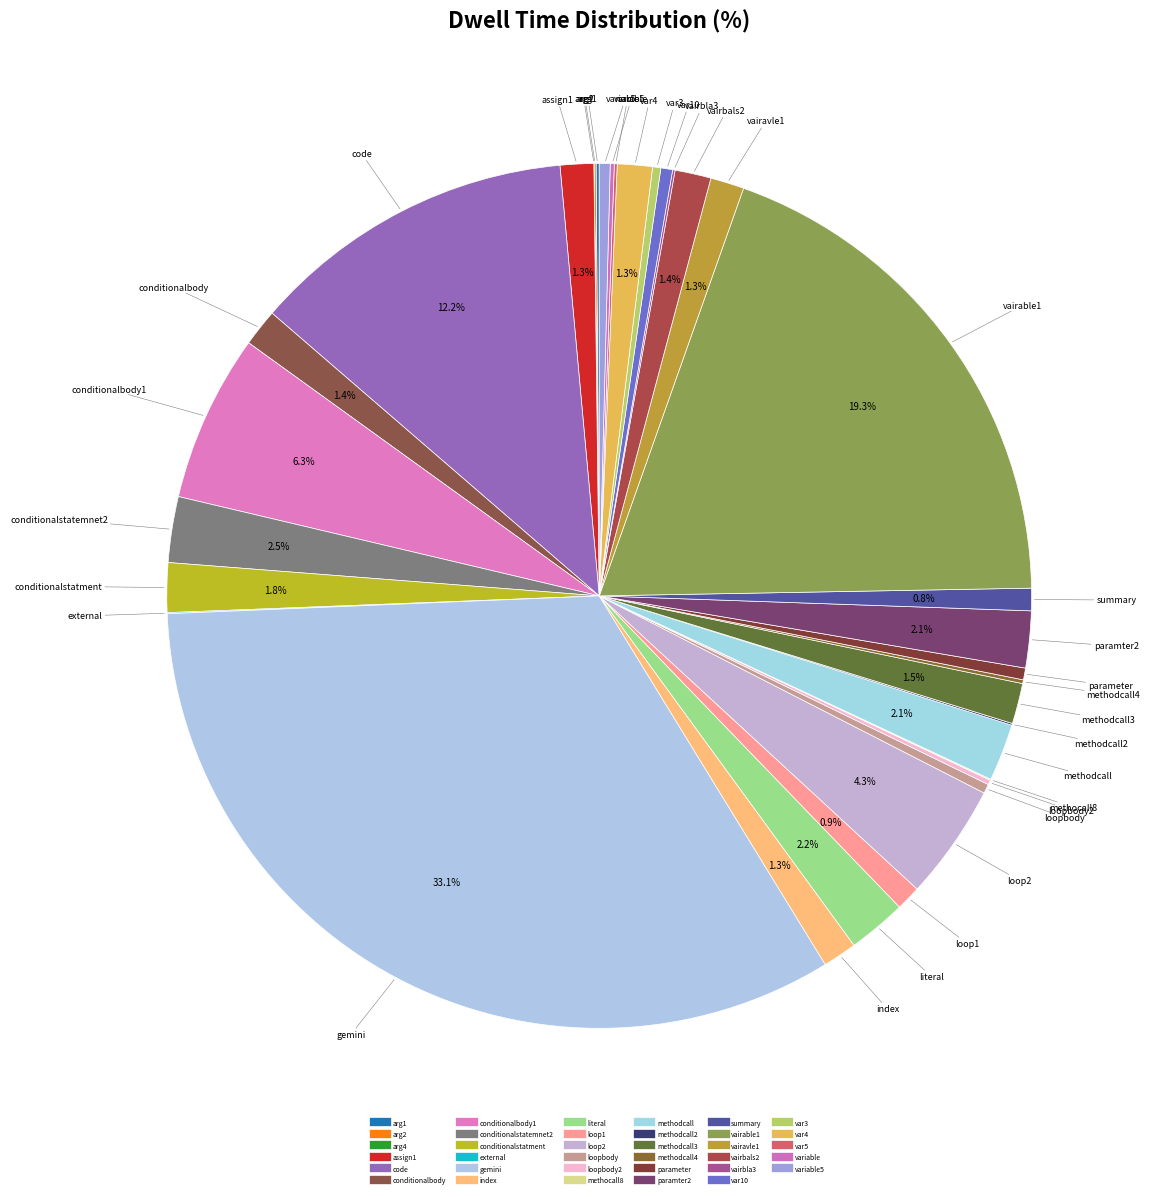

Is there any slice that represents more than half of the pie?

No